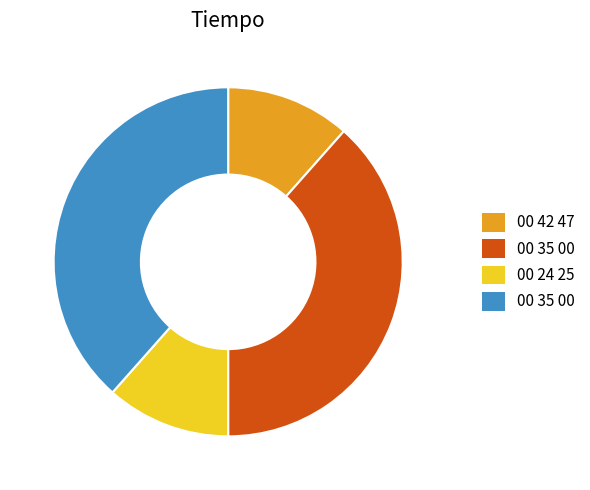

Is there any slice that represents more than half of the pie?

No